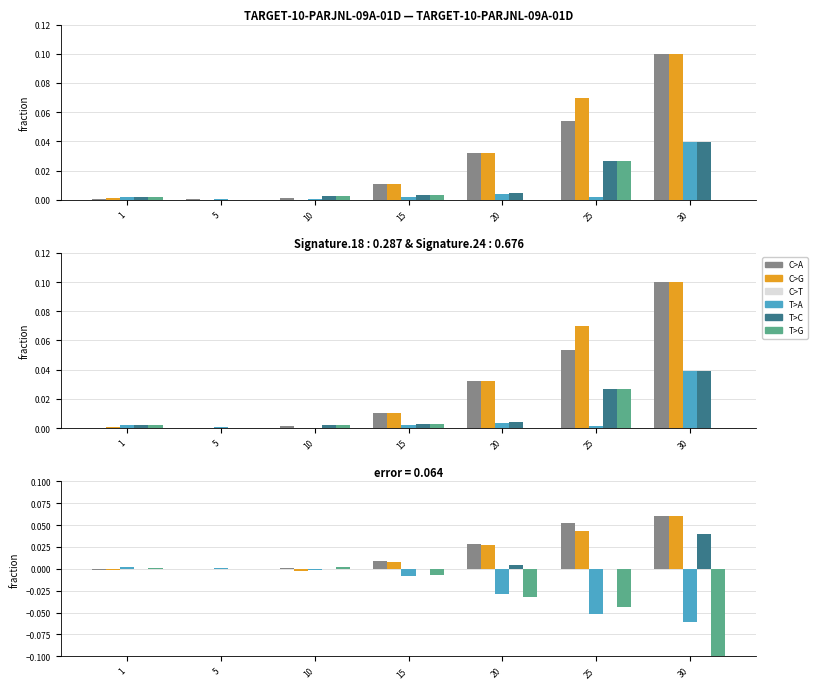

Which has a higher value, 10 or 15?

15